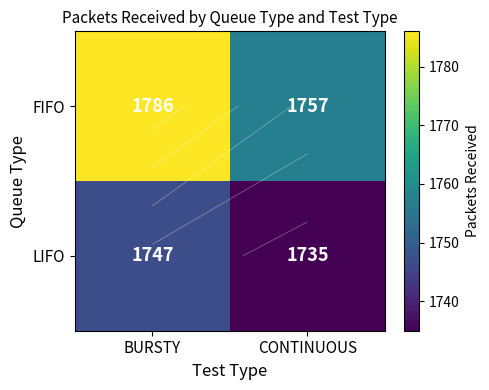

What is the maximum value for FIFO?

1786